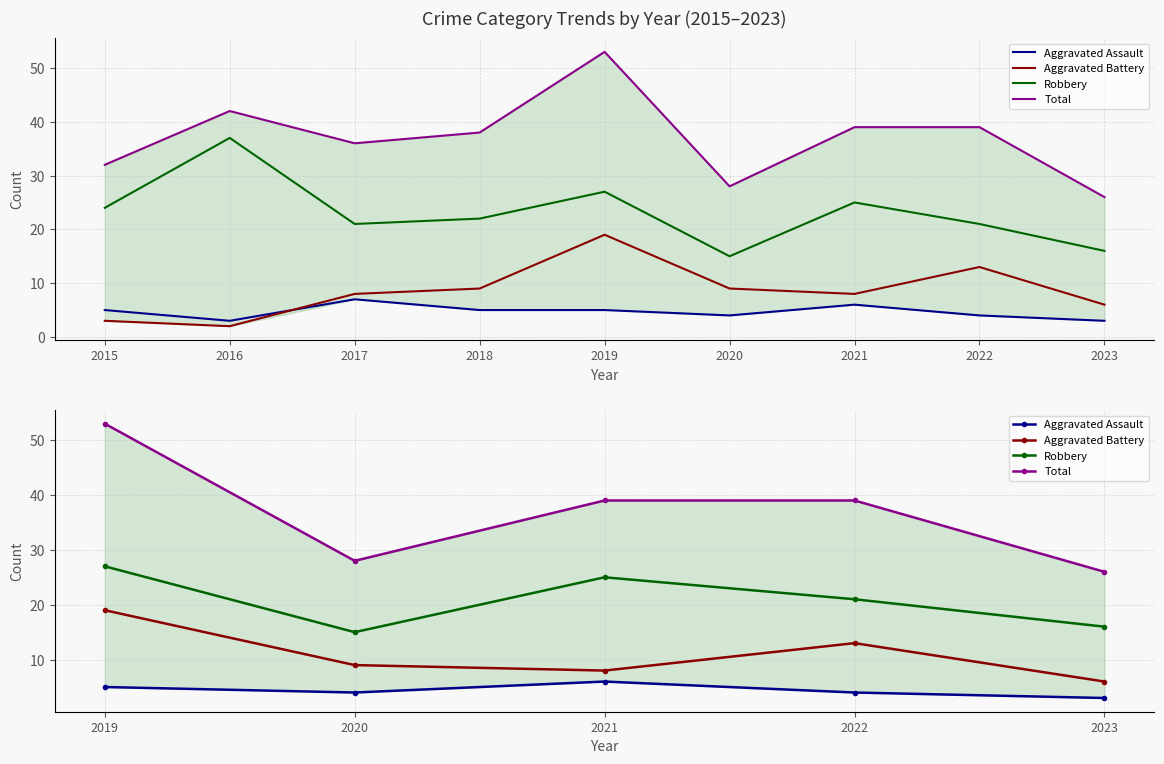

How many values in the Aggravated Assault series are below 4?

1